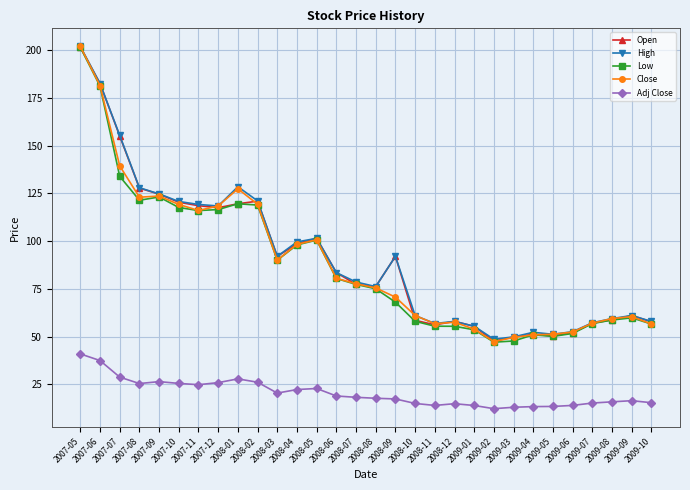

How many distinct data groups are displayed?

5